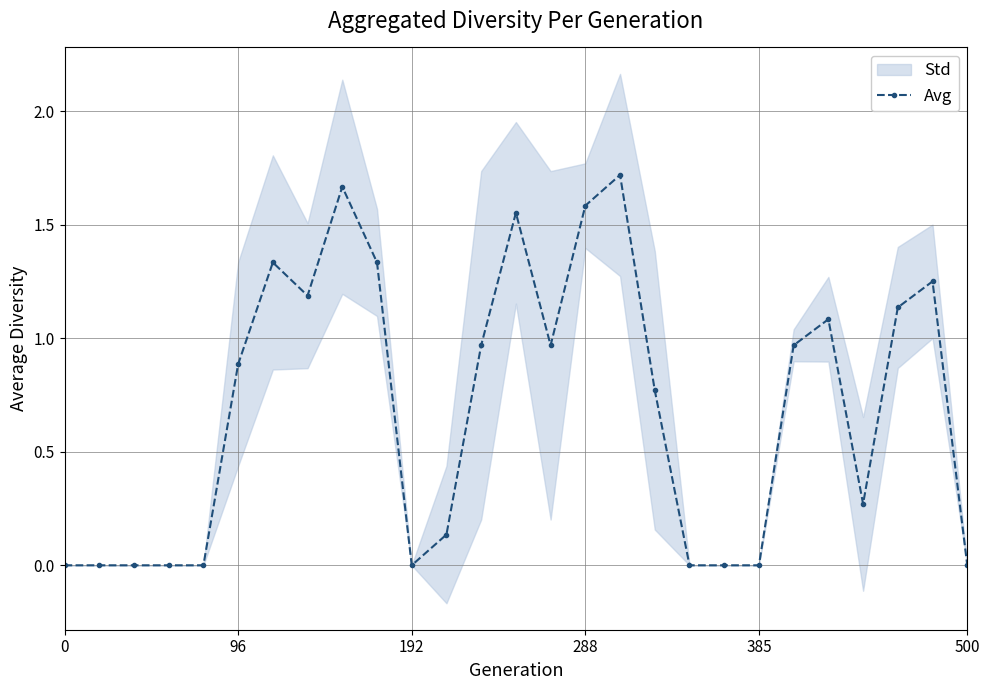

True or false: Avg has more than 1 interior local peaks.

True